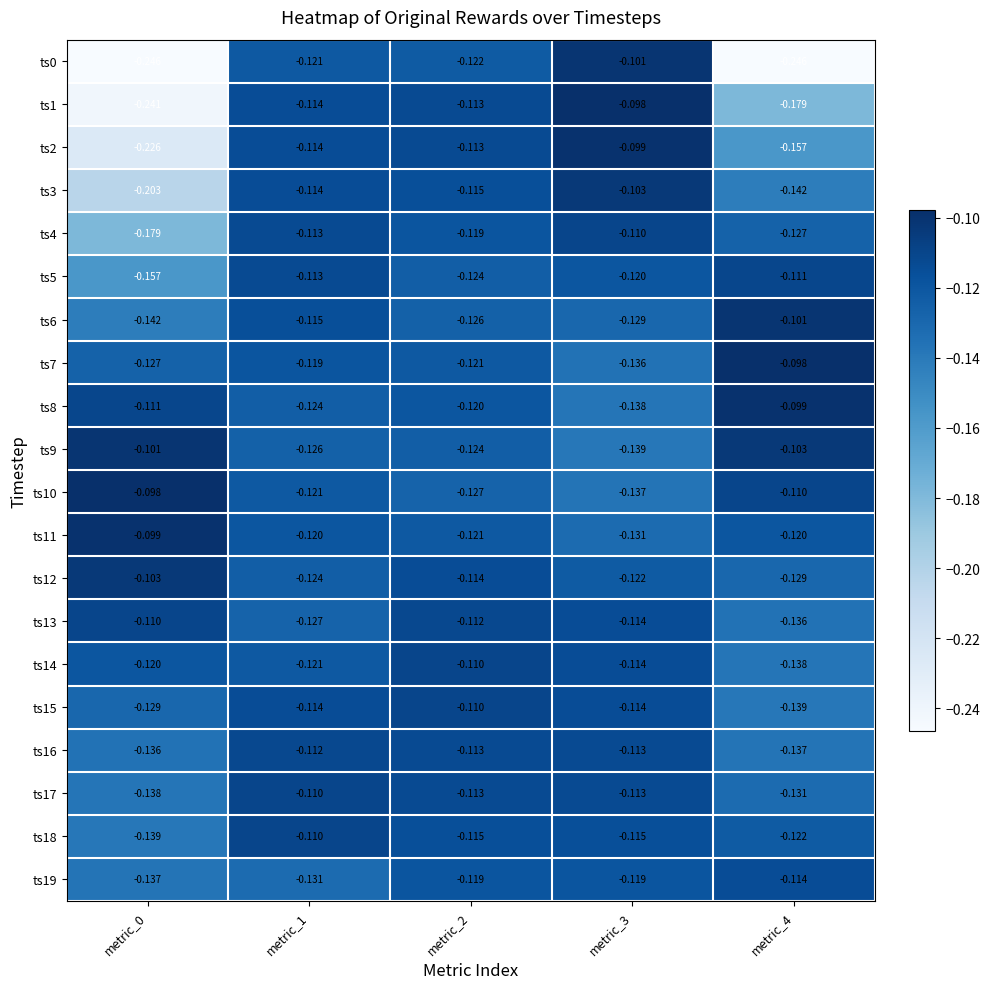

Is the value of ts19 at metric_4 greater than the value of ts5 at metric_4?

No